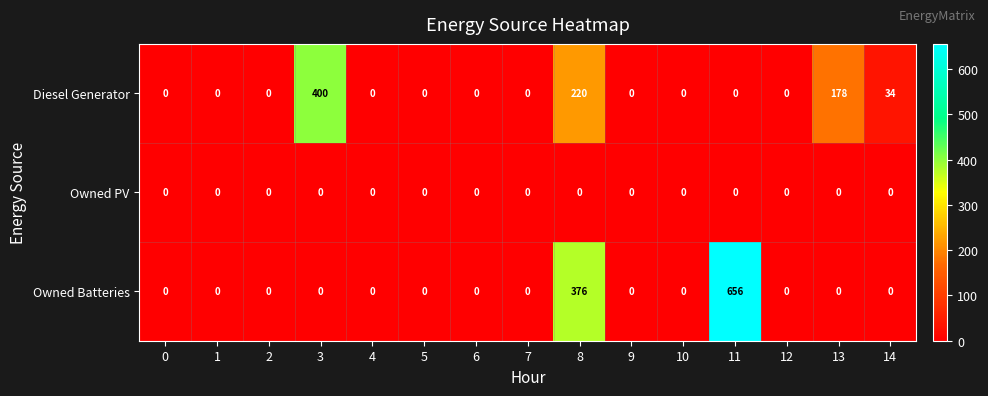

The Owned PV series shows 0 at 6. True or false?

True